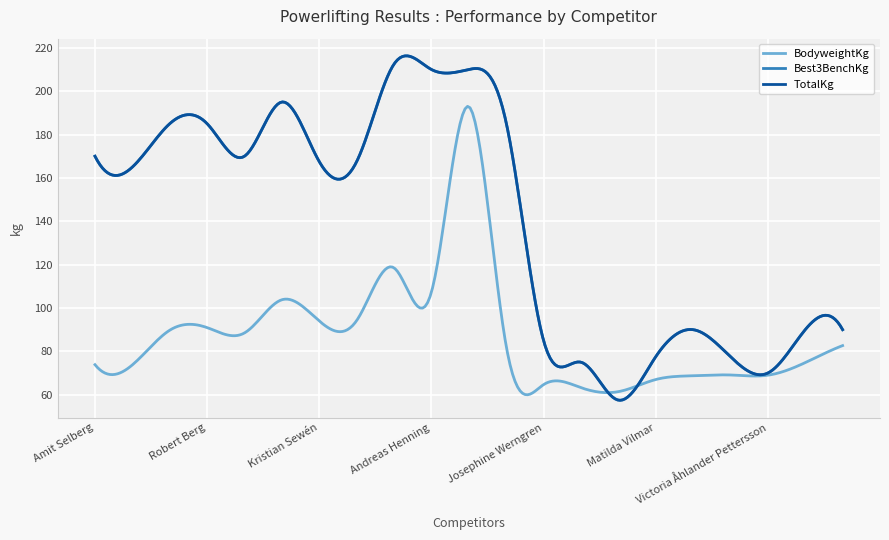

Which label corresponds to the smallest value in the chart?

Linnea Nilsson